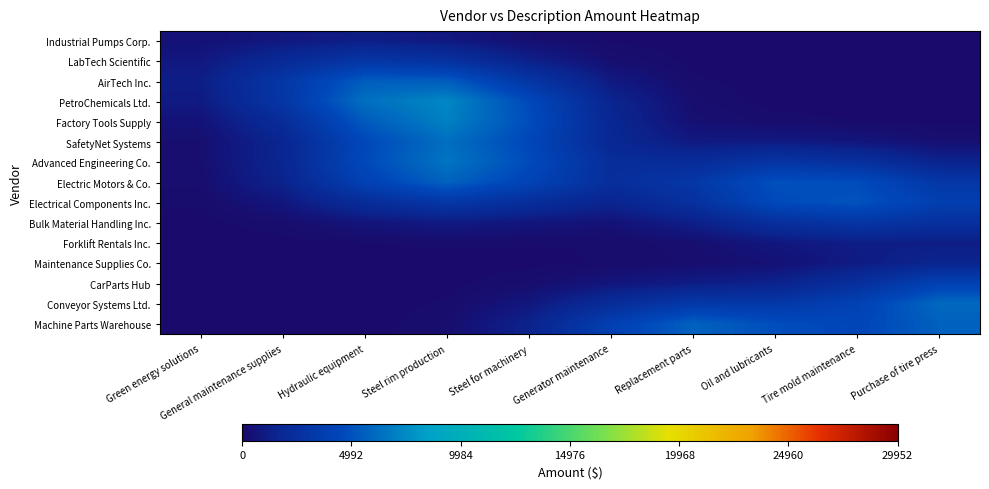

How many categories are shown in the chart?

10